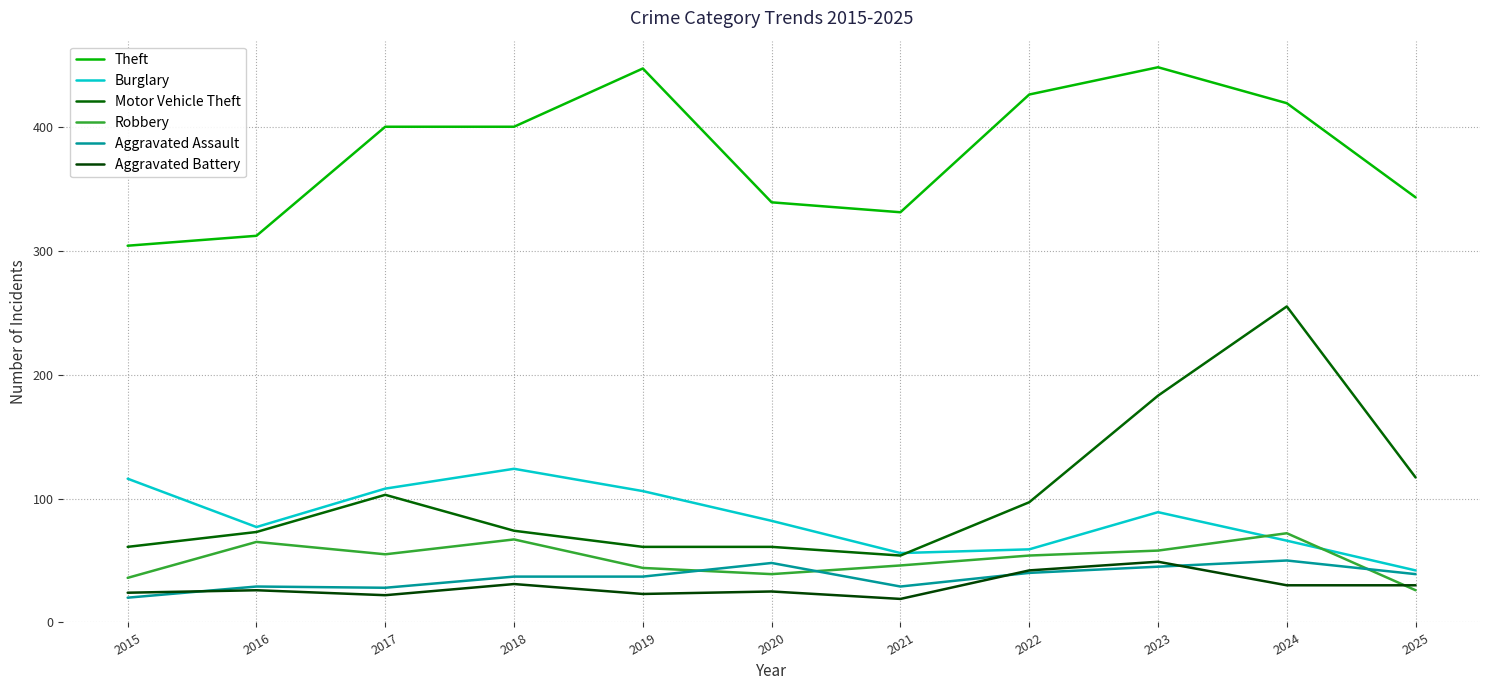

Which series has the largest range (max minus min)?

Motor Vehicle Theft